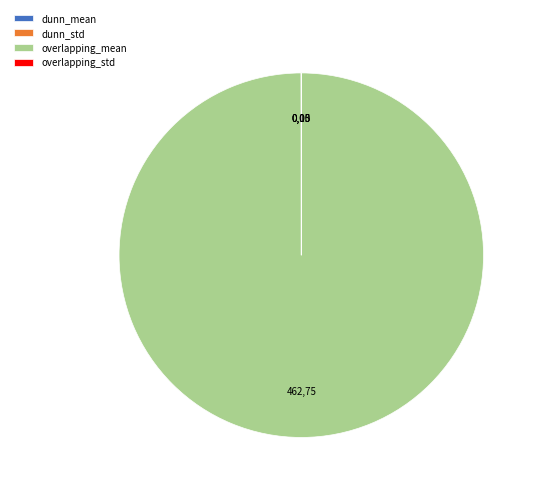

What is the largest slice in the pie chart?

overlapping_mean